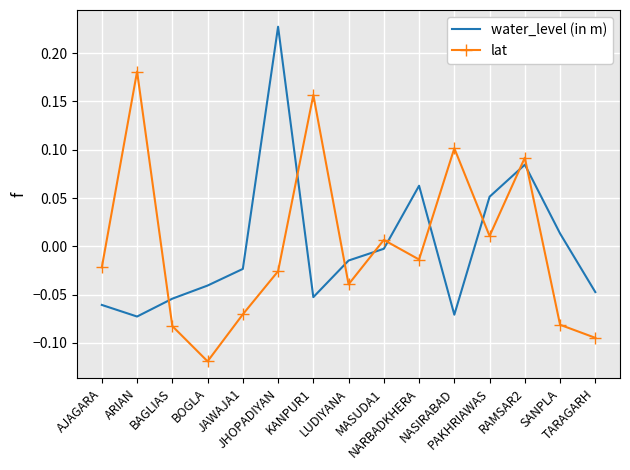

After their last crossing, which series has the higher values: lat or water_level (in m)?

water_level (in m)